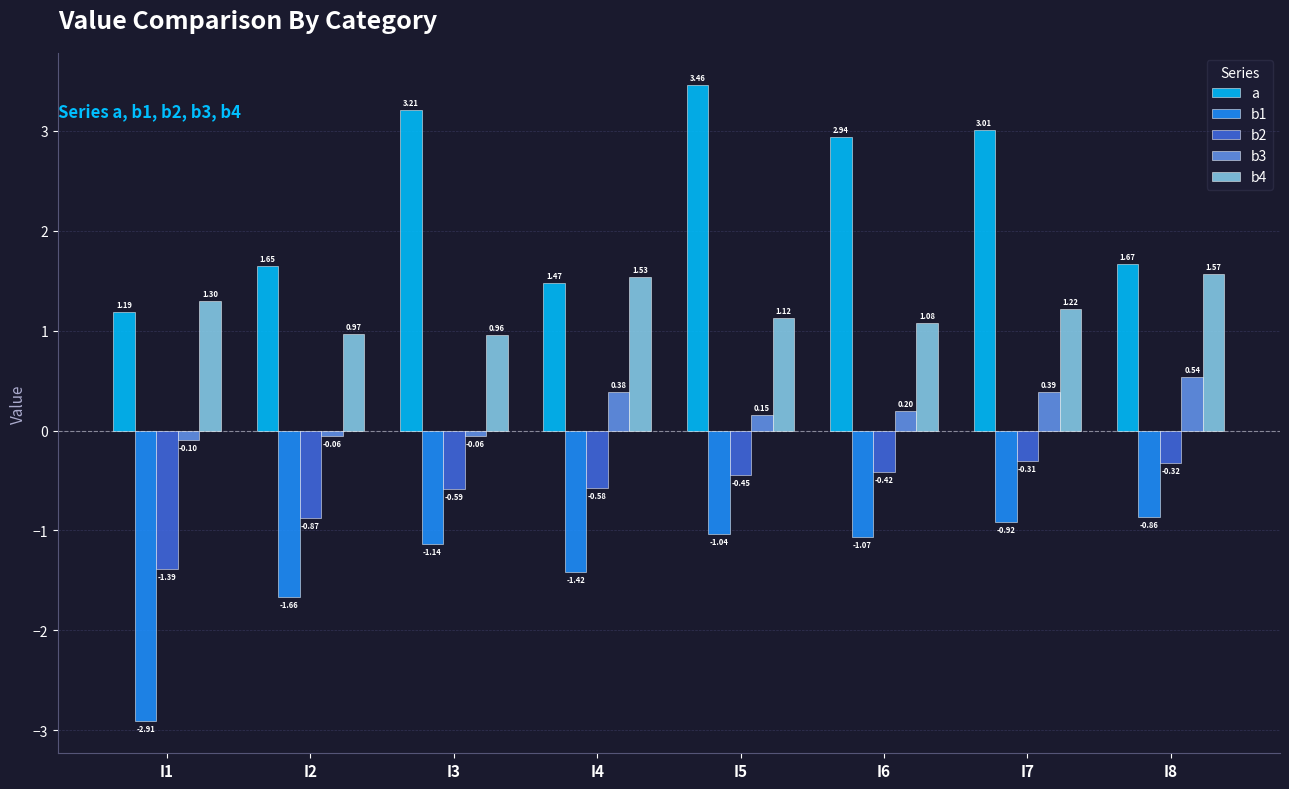

What is the difference between the maximum and second lowest values in the b2 series?

0.6